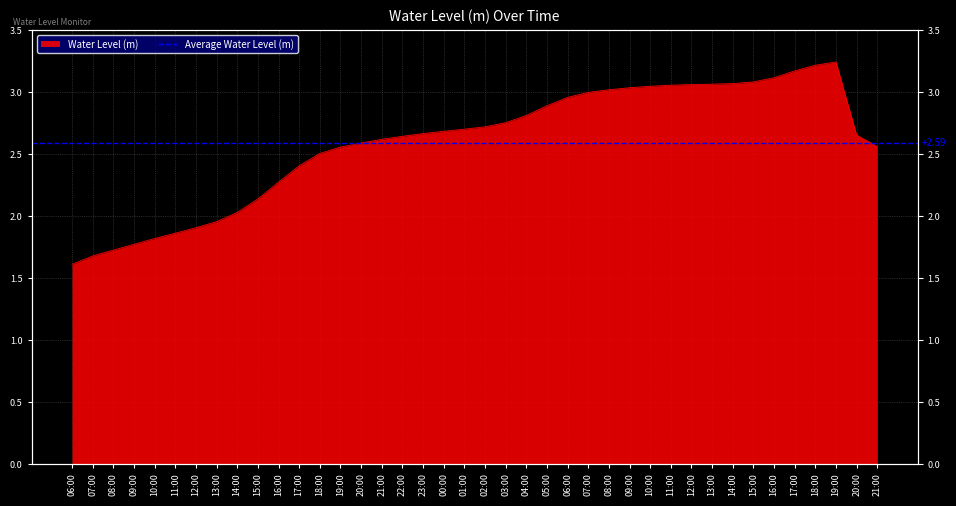

Where is the first local maximum?

19:00